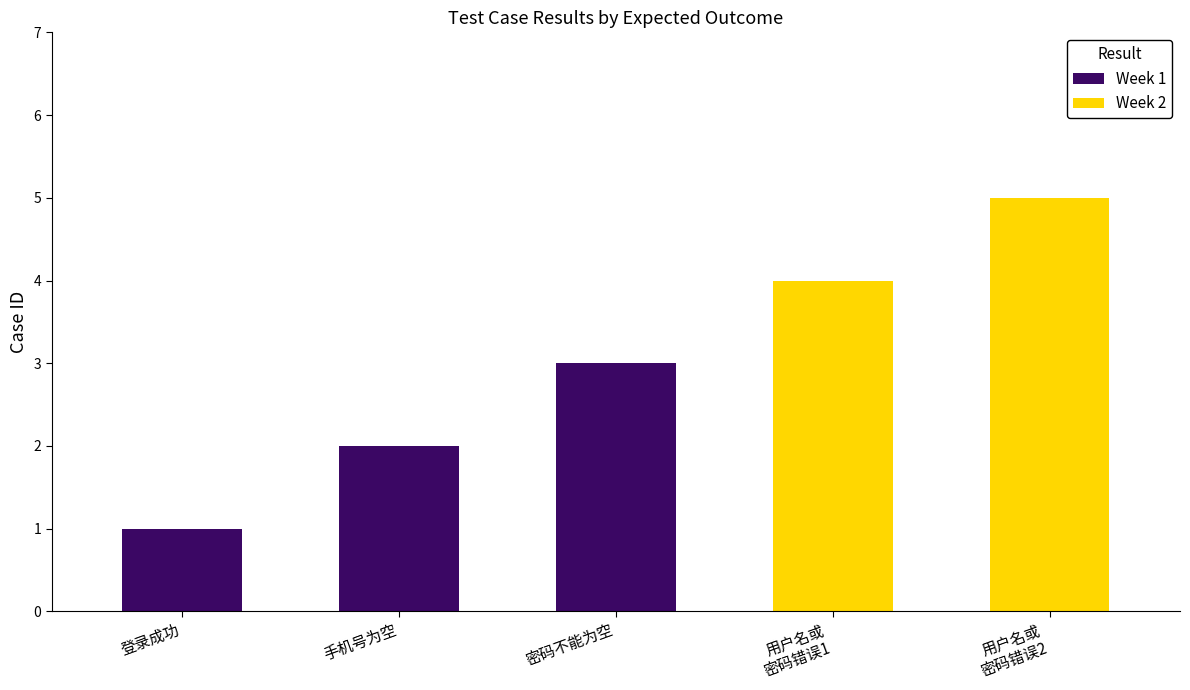

True or false: the data shows 2 at 登录成功.

False